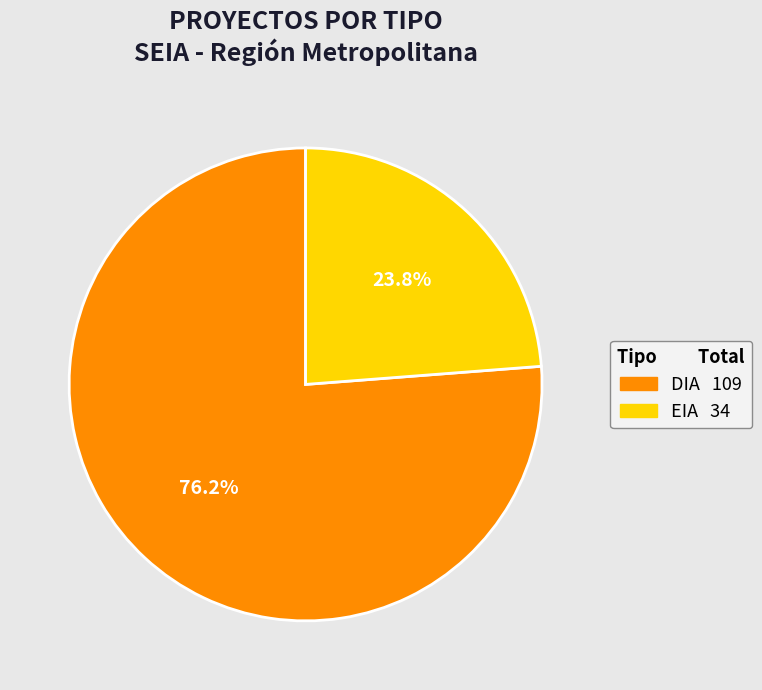

To the nearest percent, what is the difference between the largest and smallest slice percentages?

52%